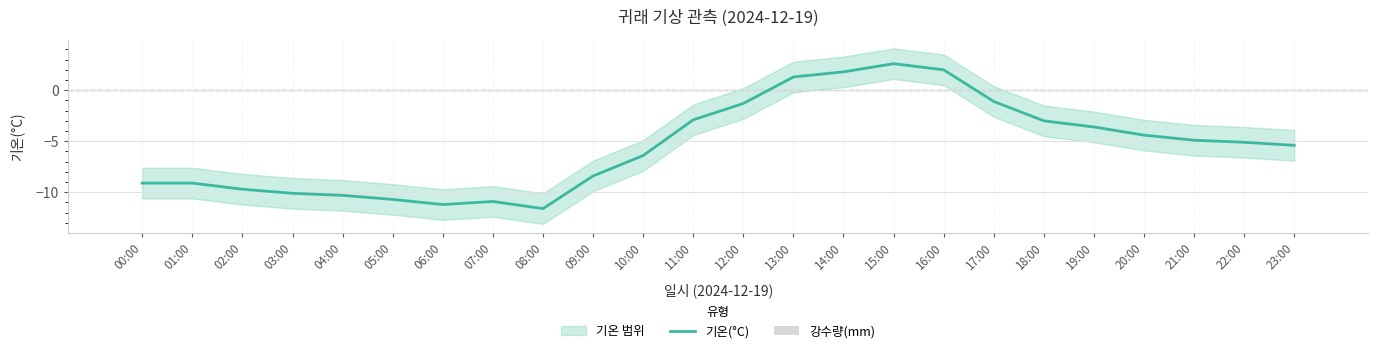

At 20:00, list the series in order from largest to smallest.

강수량(mm), 기온(°C)